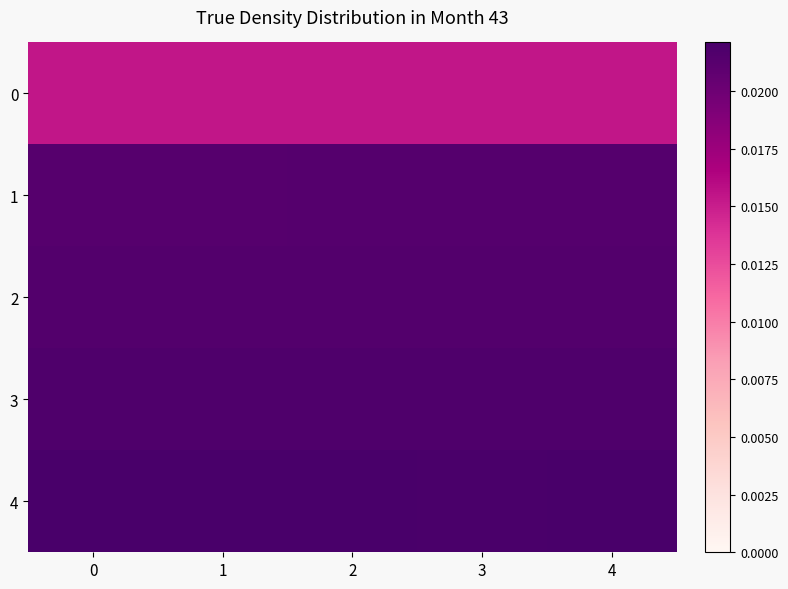

Which series has the largest total across all categories?

row_4